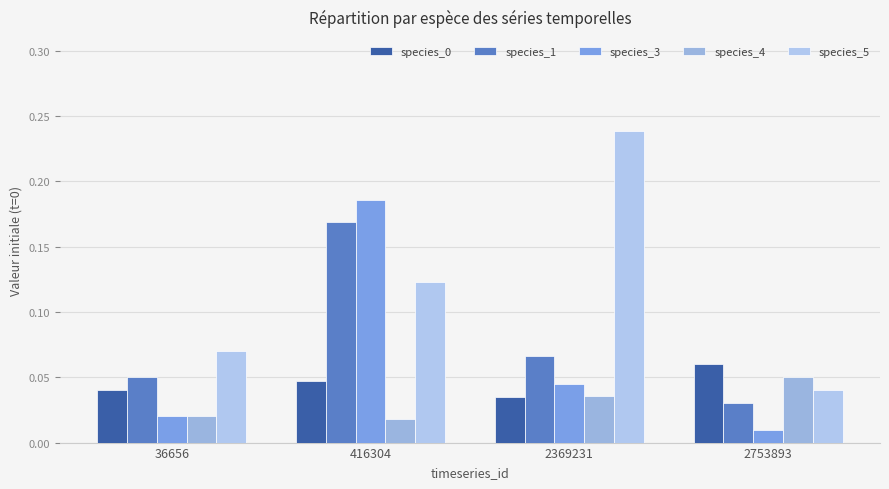

Rank the series by their maximum value, from lowest to highest.

species_4, species_0, species_1, species_3, species_5